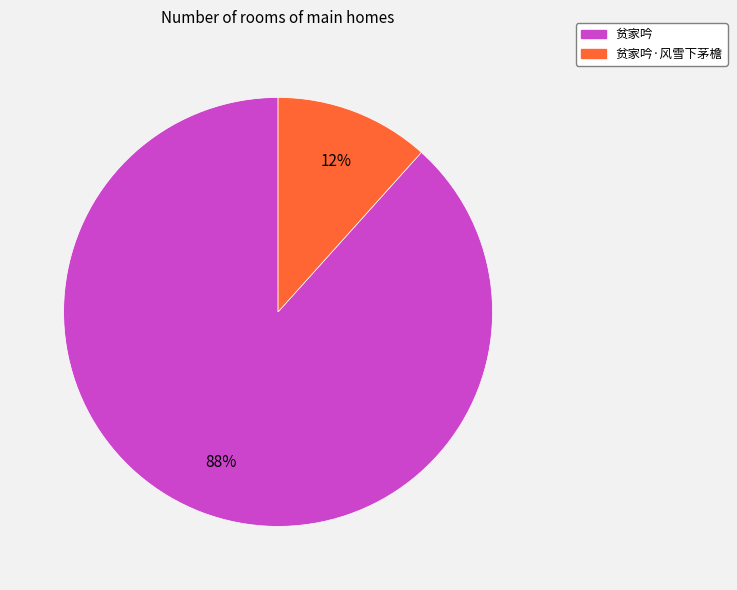

Is there a majority slice in this chart?

Yes